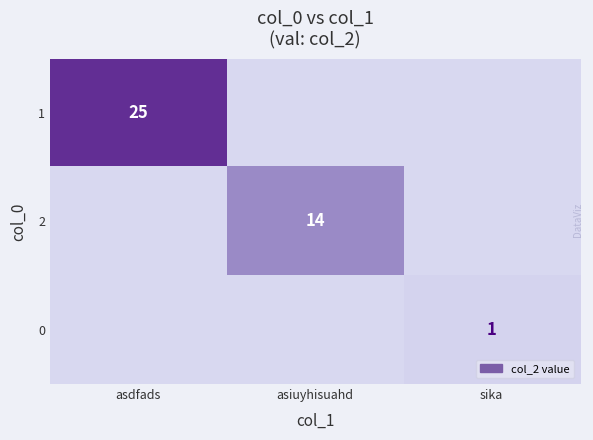

Is it true that 2 equals 14 at asiuyhisuahd?

True